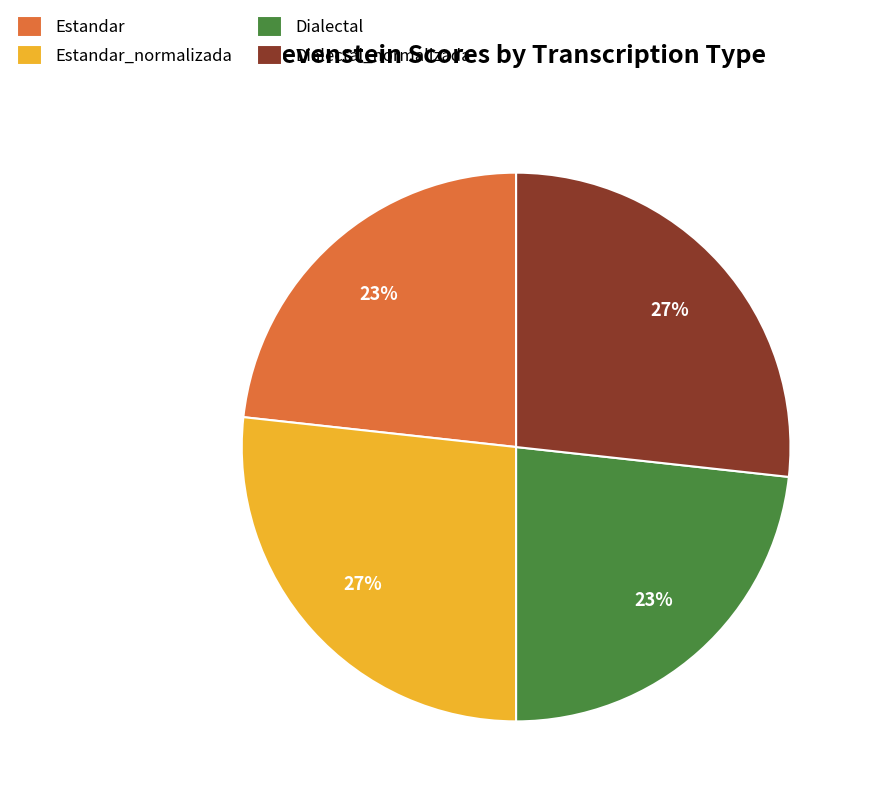

How many slices are in this pie chart?

4